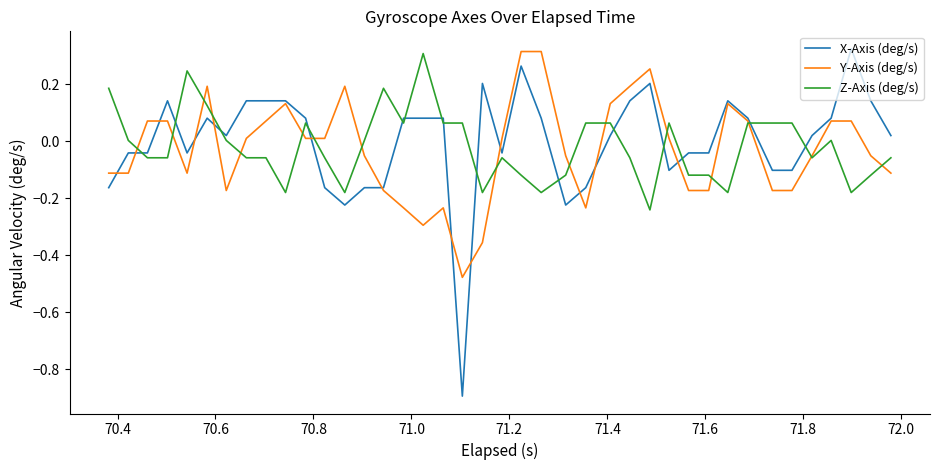

Rank the series by their average value, from highest to lowest.

X-Axis (deg/s), Z-Axis (deg/s), Y-Axis (deg/s)